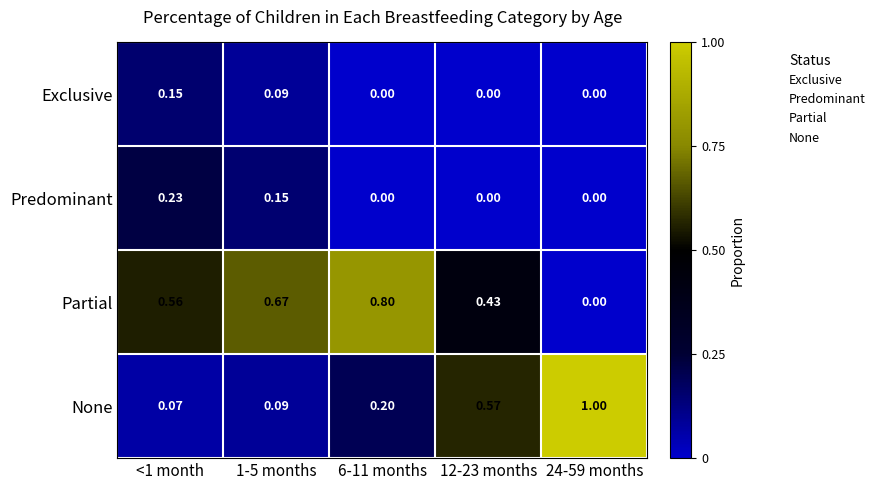

Rank the series at <1 month from highest to lowest value.

Partial, Predominant, Exclusive, None